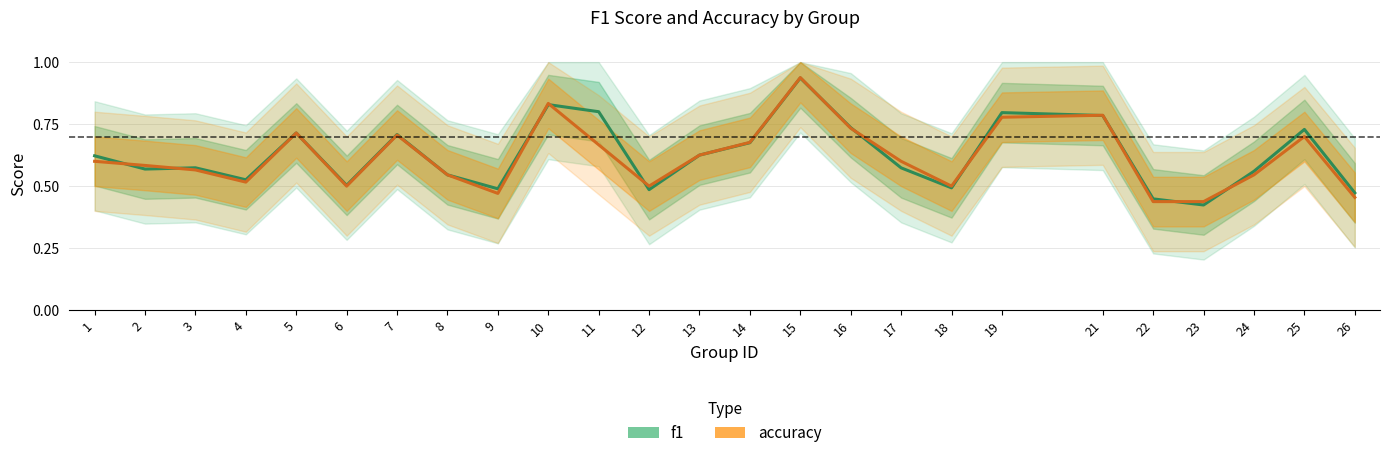

Where do accuracy and f1 first cross each other?

1 and 2